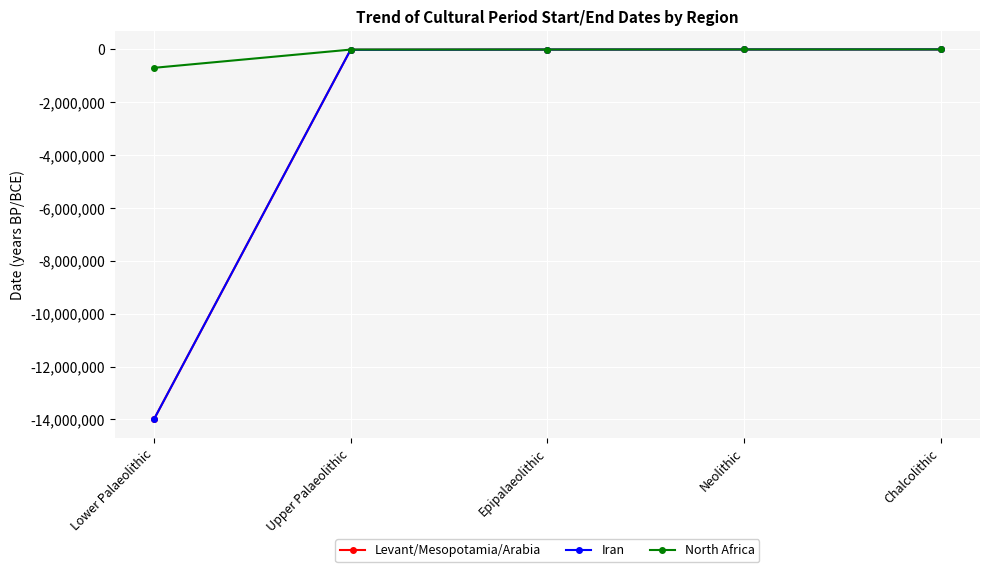

What is the maximum value shown in the chart?

-3000